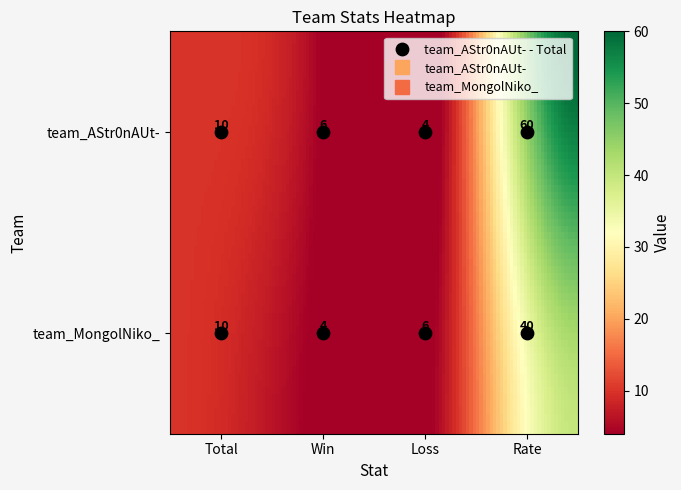

List the series in order of their peak value, highest first.

team_AStr0nAUt-, team_MongolNiko_